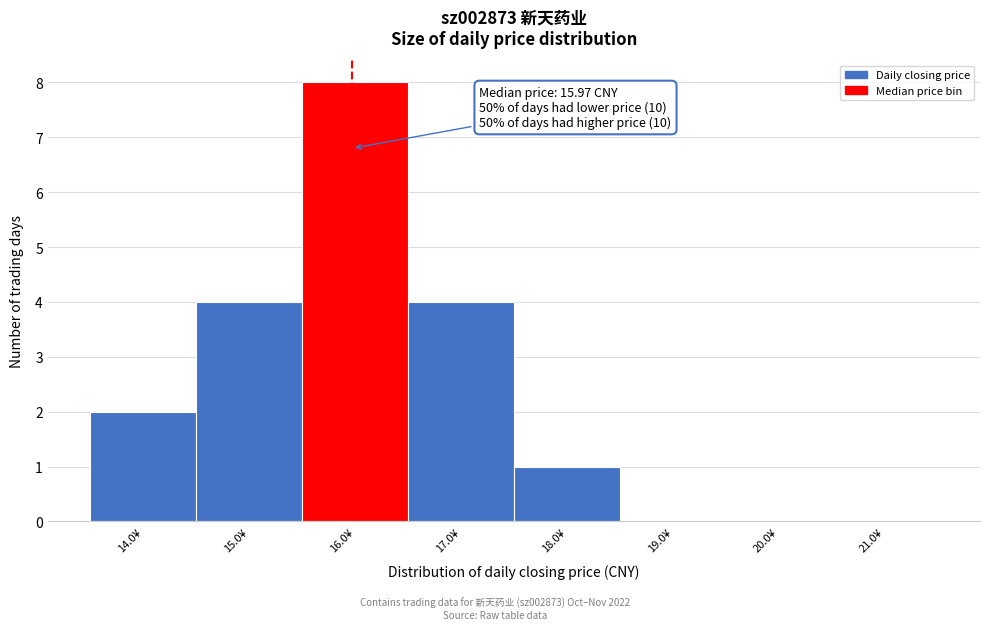

Over which range of the x-axis is the bar tallest?

15.5 to 16.5